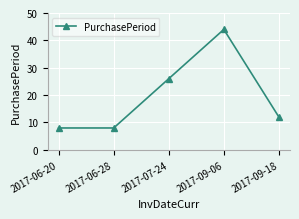

What is the value of the 4th point from the left?

44